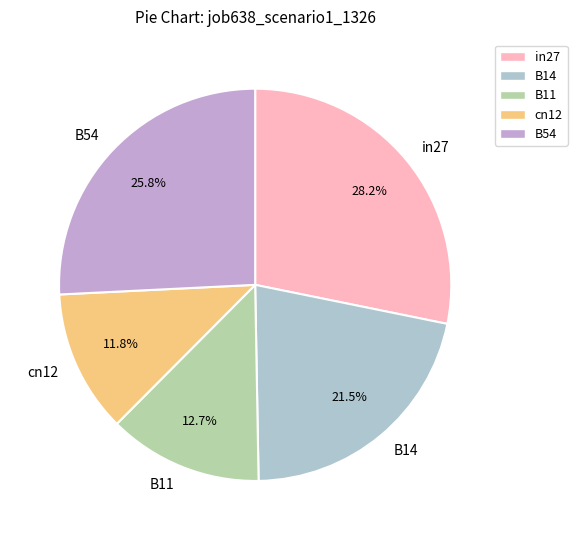

Is it true that B11 is 19% of the pie?

False